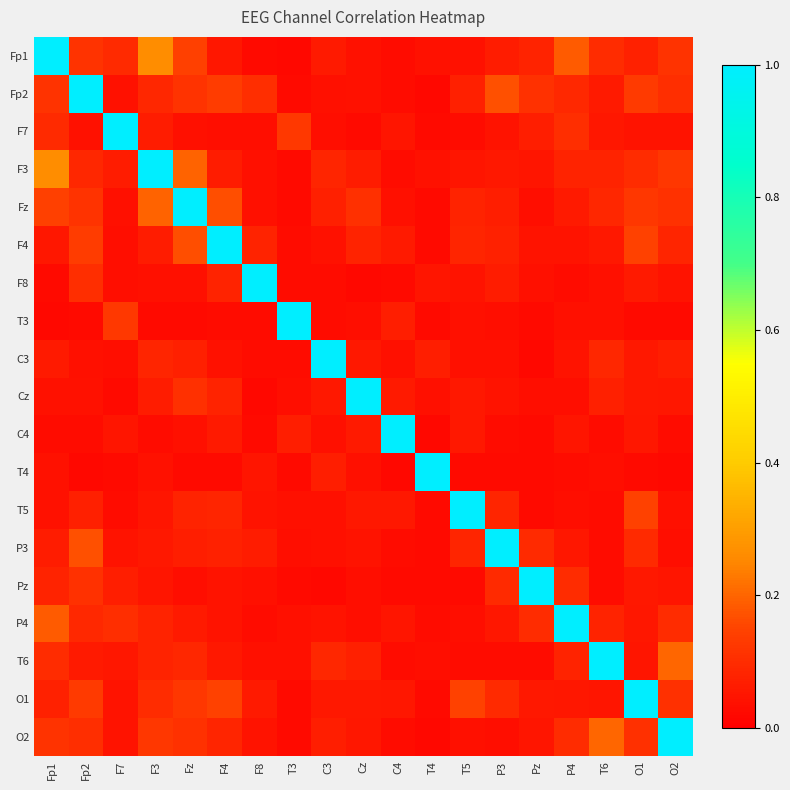

Reading right to left, what are all the values shown in this chart?

Fp1: O2=0.1	O1=0.1	T6=0.1	P4=0.2	Pz=0.1	P3=0.1	T5=0.0	T4=0.0	C4=0.0	Cz=0.0	C3=0.1	T3=0.0	F8=0.0	F4=0.1	Fz=0.1	F3=0.3	F7=0.1	Fp2=0.1	Fp1=1.0
Fp2: O2=0.1	O1=0.1	T6=0.1	P4=0.1	Pz=0.1	P3=0.2	T5=0.1	T4=0.0	C4=0.0	Cz=0.0	C3=0.0	T3=0.0	F8=0.1	F4=0.1	Fz=0.1	F3=0.1	F7=0.0	Fp2=1.0	Fp1=0.1
F7: O2=0.0	O1=0.0	T6=0.1	P4=0.1	Pz=0.1	P3=0.0	T5=0.0	T4=0.0	C4=0.1	Cz=0.0	C3=0.0	T3=0.1	F8=0.0	F4=0.0	Fz=0.0	F3=0.1	F7=1.0	Fp2=0.0	Fp1=0.1
F3: O2=0.1	O1=0.1	T6=0.1	P4=0.1	Pz=0.0	P3=0.1	T5=0.0	T4=0.0	C4=0.0	Cz=0.1	C3=0.1	T3=0.0	F8=0.0	F4=0.1	Fz=0.2	F3=1.0	F7=0.1	Fp2=0.1	Fp1=0.3
Fz: O2=0.1	O1=0.1	T6=0.1	P4=0.1	Pz=0.0	P3=0.1	T5=0.1	T4=0.0	C4=0.0	Cz=0.1	C3=0.1	T3=0.0	F8=0.0	F4=0.2	Fz=1.0	F3=0.2	F7=0.0	Fp2=0.1	Fp1=0.1
F4: O2=0.1	O1=0.1	T6=0.1	P4=0.0	Pz=0.0	P3=0.1	T5=0.1	T4=0.0	C4=0.1	Cz=0.1	C3=0.0	T3=0.0	F8=0.1	F4=1.0	Fz=0.2	F3=0.1	F7=0.0	Fp2=0.1	Fp1=0.1
F8: O2=0.0	O1=0.1	T6=0.0	P4=0.0	Pz=0.0	P3=0.1	T5=0.0	T4=0.0	C4=0.0	Cz=0.0	C3=0.0	T3=0.0	F8=1.0	F4=0.1	Fz=0.0	F3=0.0	F7=0.0	Fp2=0.1	Fp1=0.0
T3: O2=0.0	O1=0.0	T6=0.0	P4=0.0	Pz=0.0	P3=0.0	T5=0.0	T4=0.0	C4=0.1	Cz=0.0	C3=0.0	T3=1.0	F8=0.0	F4=0.0	Fz=0.0	F3=0.0	F7=0.1	Fp2=0.0	Fp1=0.0
C3: O2=0.1	O1=0.1	T6=0.1	P4=0.0	Pz=0.0	P3=0.0	T5=0.0	T4=0.1	C4=0.0	Cz=0.1	C3=1.0	T3=0.0	F8=0.0	F4=0.0	Fz=0.1	F3=0.1	F7=0.0	Fp2=0.0	Fp1=0.1
Cz: O2=0.1	O1=0.1	T6=0.1	P4=0.0	Pz=0.0	P3=0.0	T5=0.1	T4=0.0	C4=0.1	Cz=1.0	C3=0.1	T3=0.0	F8=0.0	F4=0.1	Fz=0.1	F3=0.1	F7=0.0	Fp2=0.0	Fp1=0.0
C4: O2=0.0	O1=0.1	T6=0.0	P4=0.0	Pz=0.0	P3=0.0	T5=0.1	T4=0.0	C4=1.0	Cz=0.1	C3=0.0	T3=0.1	F8=0.0	F4=0.1	Fz=0.0	F3=0.0	F7=0.1	Fp2=0.0	Fp1=0.0
T4: O2=0.0	O1=0.0	T6=0.0	P4=0.0	Pz=0.0	P3=0.0	T5=0.0	T4=1.0	C4=0.0	Cz=0.0	C3=0.1	T3=0.0	F8=0.0	F4=0.0	Fz=0.0	F3=0.0	F7=0.0	Fp2=0.0	Fp1=0.0
T5: O2=0.0	O1=0.1	T6=0.0	P4=0.0	Pz=0.0	P3=0.1	T5=1.0	T4=0.0	C4=0.1	Cz=0.1	C3=0.0	T3=0.0	F8=0.0	F4=0.1	Fz=0.1	F3=0.0	F7=0.0	Fp2=0.1	Fp1=0.0
P3: O2=0.0	O1=0.1	T6=0.0	P4=0.1	Pz=0.1	P3=1.0	T5=0.1	T4=0.0	C4=0.0	Cz=0.0	C3=0.0	T3=0.0	F8=0.1	F4=0.1	Fz=0.1	F3=0.1	F7=0.0	Fp2=0.2	Fp1=0.1
Pz: O2=0.0	O1=0.1	T6=0.0	P4=0.1	Pz=1.0	P3=0.1	T5=0.0	T4=0.0	C4=0.0	Cz=0.0	C3=0.0	T3=0.0	F8=0.0	F4=0.0	Fz=0.0	F3=0.0	F7=0.1	Fp2=0.1	Fp1=0.1
P4: O2=0.1	O1=0.1	T6=0.1	P4=1.0	Pz=0.1	P3=0.1	T5=0.0	T4=0.0	C4=0.0	Cz=0.0	C3=0.0	T3=0.0	F8=0.0	F4=0.0	Fz=0.1	F3=0.1	F7=0.1	Fp2=0.1	Fp1=0.2
T6: O2=0.2	O1=0.0	T6=1.0	P4=0.1	Pz=0.0	P3=0.0	T5=0.0	T4=0.0	C4=0.0	Cz=0.1	C3=0.1	T3=0.0	F8=0.0	F4=0.1	Fz=0.1	F3=0.1	F7=0.1	Fp2=0.1	Fp1=0.1
O1: O2=0.1	O1=1.0	T6=0.0	P4=0.1	Pz=0.1	P3=0.1	T5=0.1	T4=0.0	C4=0.1	Cz=0.1	C3=0.1	T3=0.0	F8=0.1	F4=0.1	Fz=0.1	F3=0.1	F7=0.0	Fp2=0.1	Fp1=0.1
O2: O2=1.0	O1=0.1	T6=0.2	P4=0.1	Pz=0.0	P3=0.0	T5=0.0	T4=0.0	C4=0.0	Cz=0.1	C3=0.1	T3=0.0	F8=0.0	F4=0.1	Fz=0.1	F3=0.1	F7=0.0	Fp2=0.1	Fp1=0.1